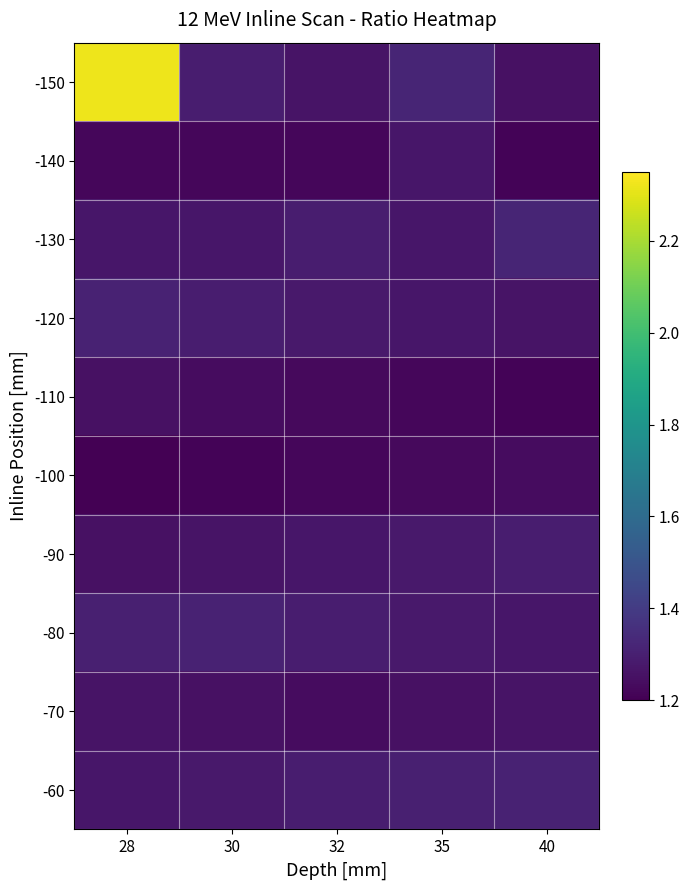

What is the spread (max minus min) of values at 40?

0.1